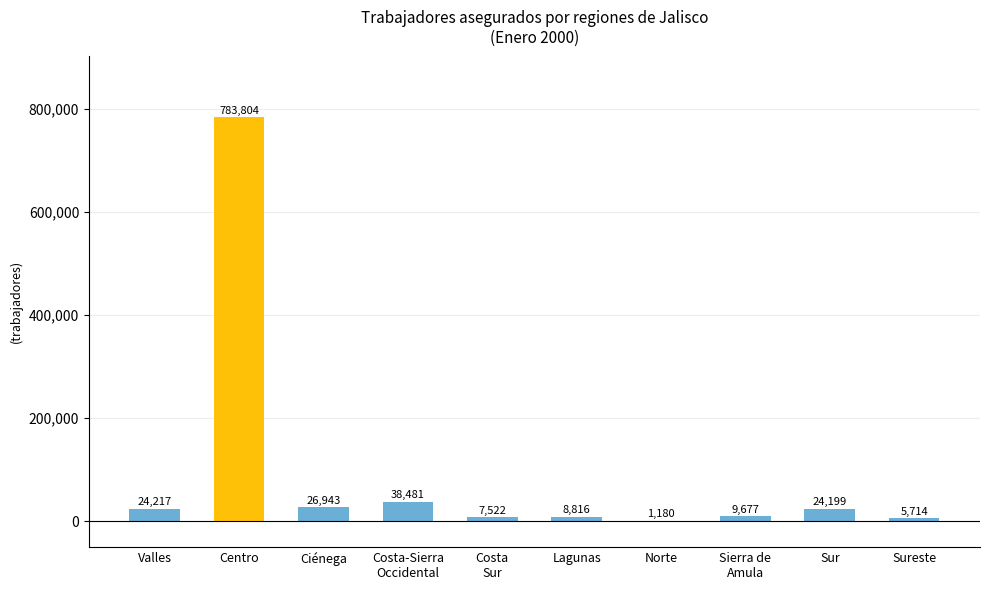

What is the change in value from Valles to Sierra de
Amula?

-14540